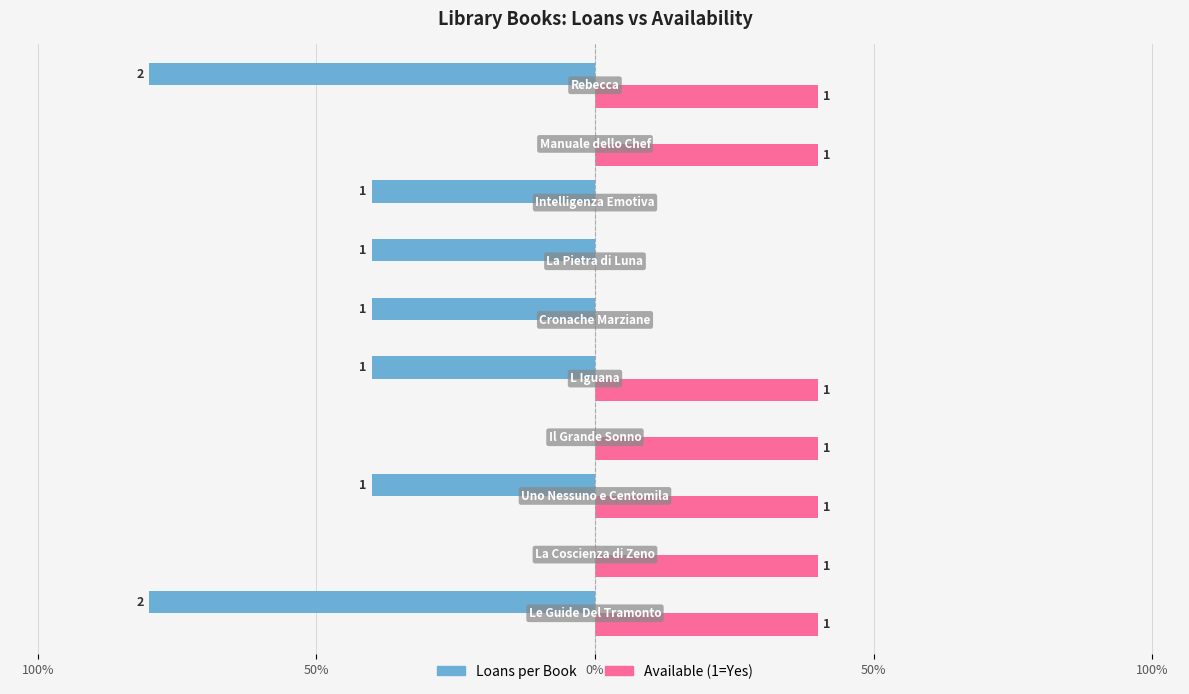

What are all the series names shown in the legend?

Loans per Book, Available